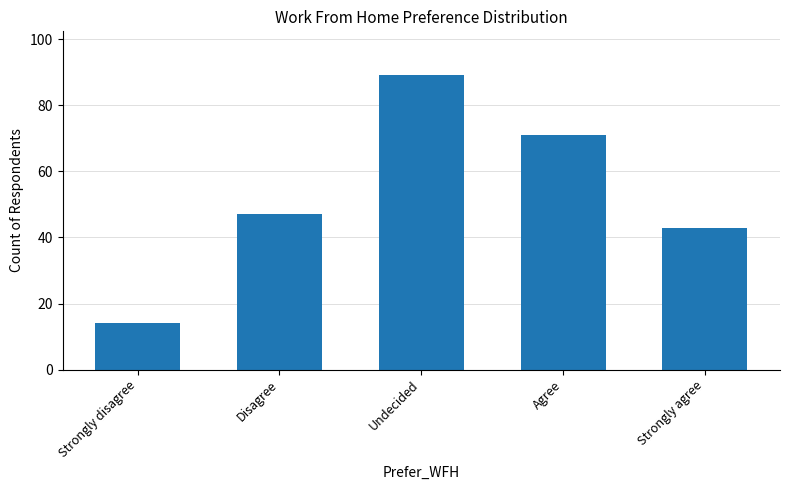

List the labels in order of value, smallest first.

Strongly disagree, Strongly agree, Disagree, Agree, Undecided